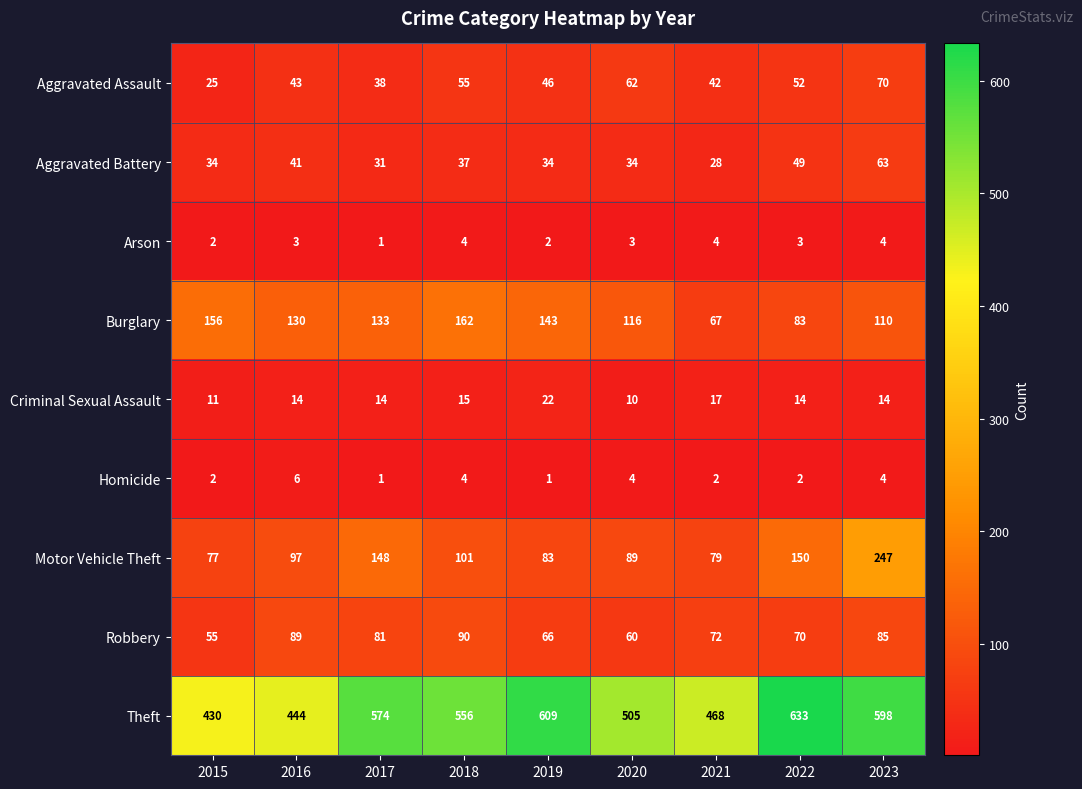

What is the difference between the second highest and minimum values in the Motor Vehicle Theft series?

73